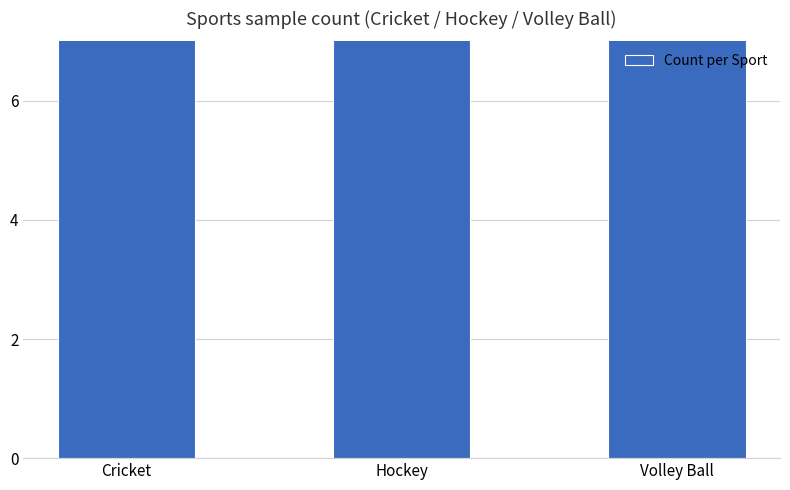

Which has a higher value, Volley Ball or Hockey?

Hockey